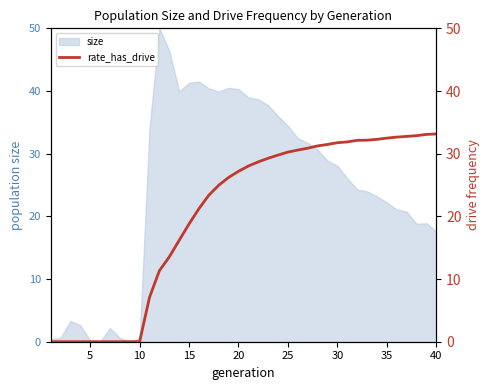

The value of size at 35 is 33.7. True or false?

False